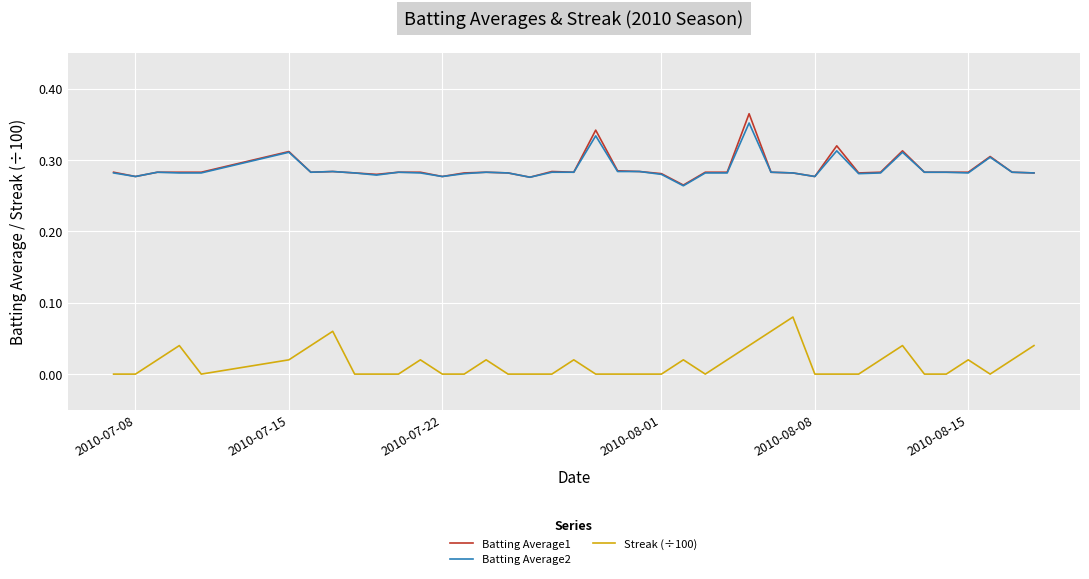

True or false: Batting Average2 and Streak (÷100) cross at least once.

False